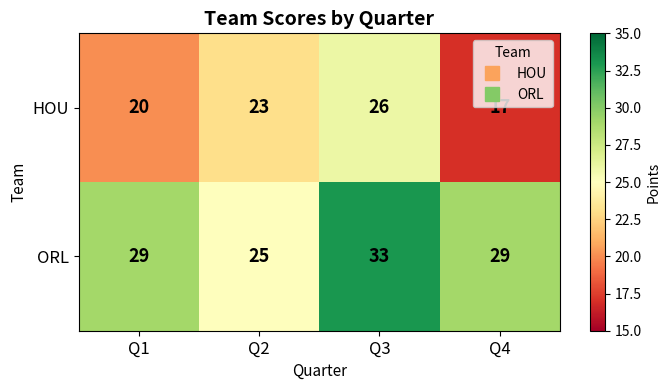

Rank the series at Q1 from lowest to highest value.

HOU, ORL